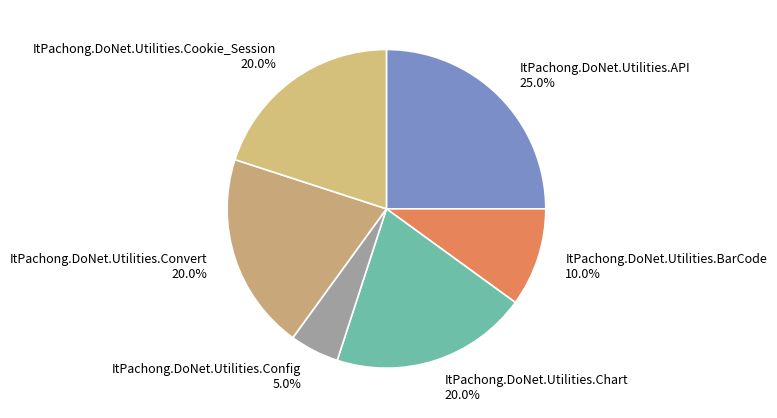

Which slice is the largest?

ItPachong.DoNet.Utilities.API